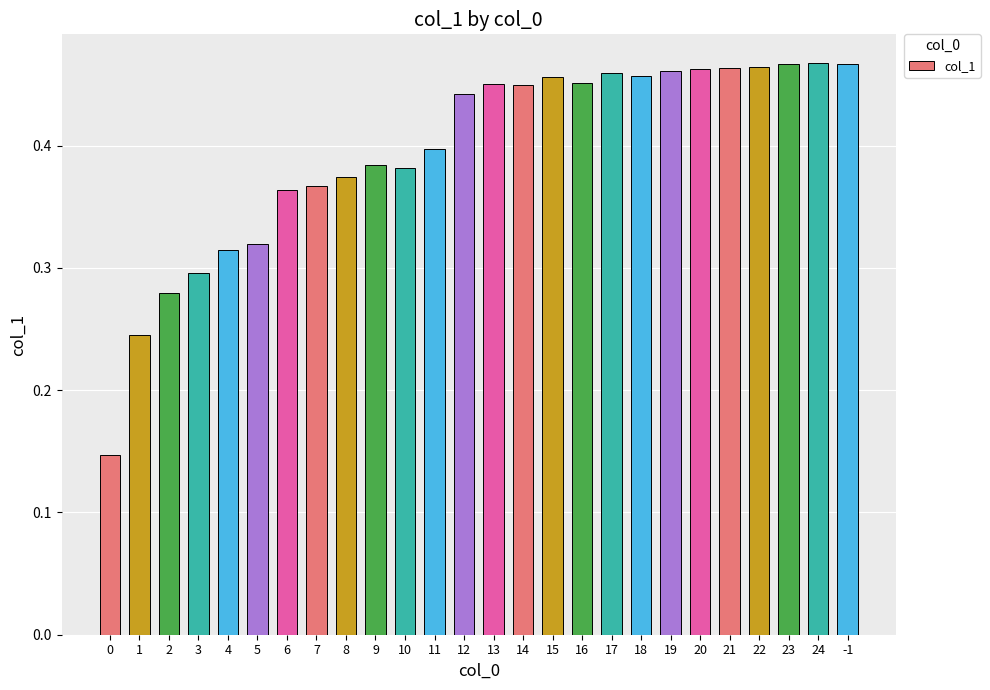

The value at 20 is 0.3. True or false?

False